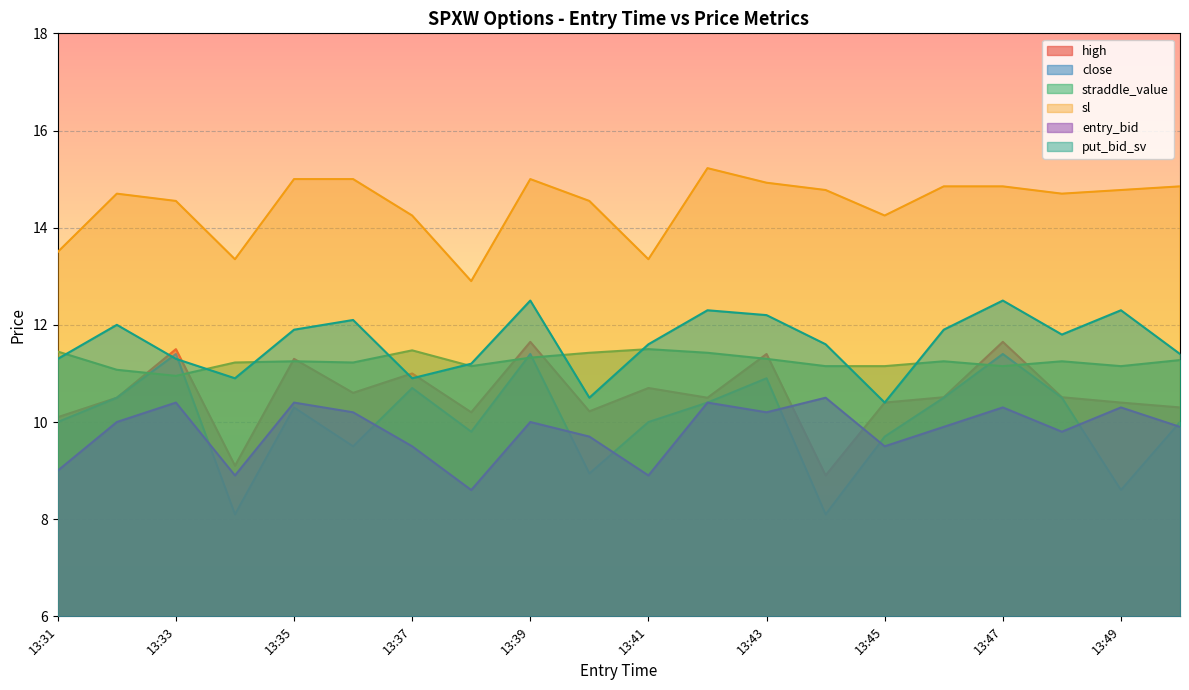

Does the chart display data point markers on the line(s)?

No